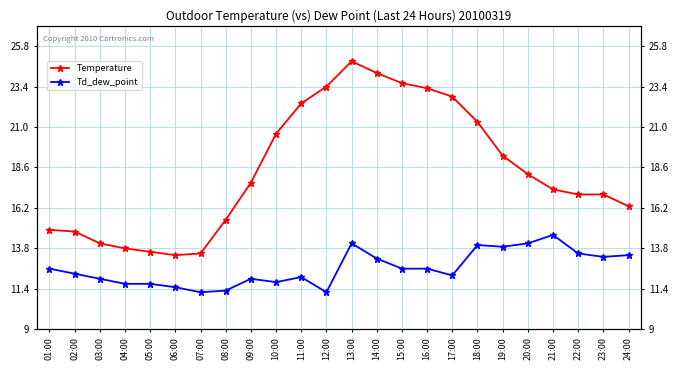

True or false: Temperature has more than 0 points higher than both neighbors.

True